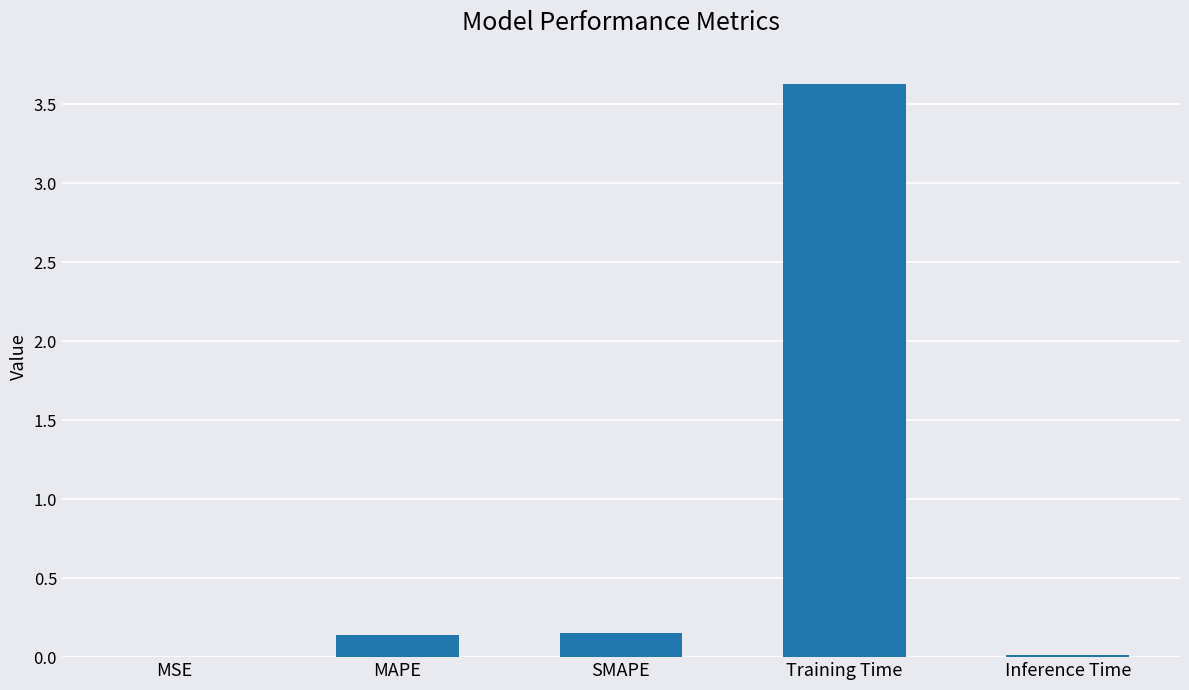

True or false: the data shows 0.0 at Inference Time.

True